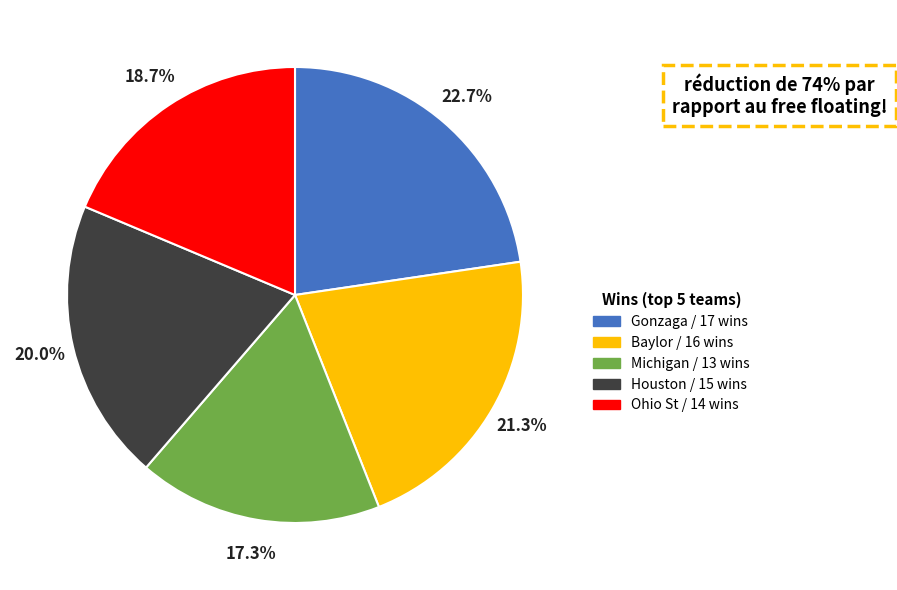

How much of the chart is everything except Houston?

80.0%